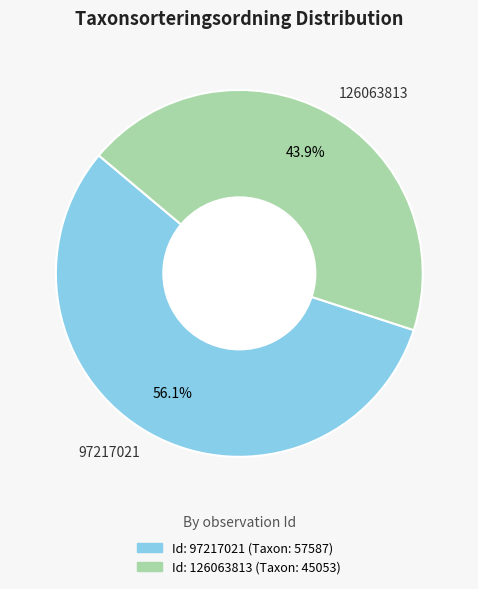

What is the largest slice in the pie chart?

97217021